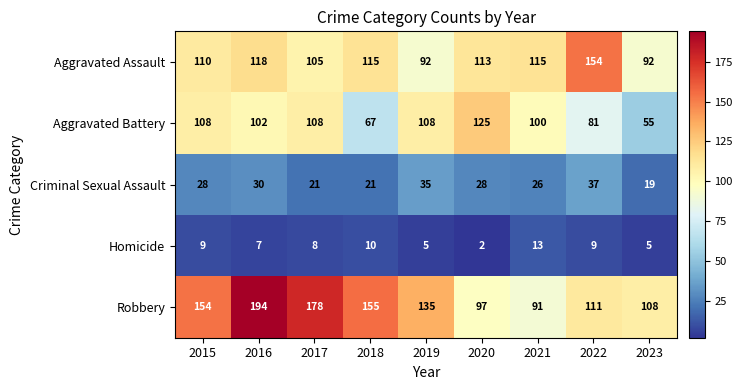

What is the spread (max minus min) of values at 2018?

145